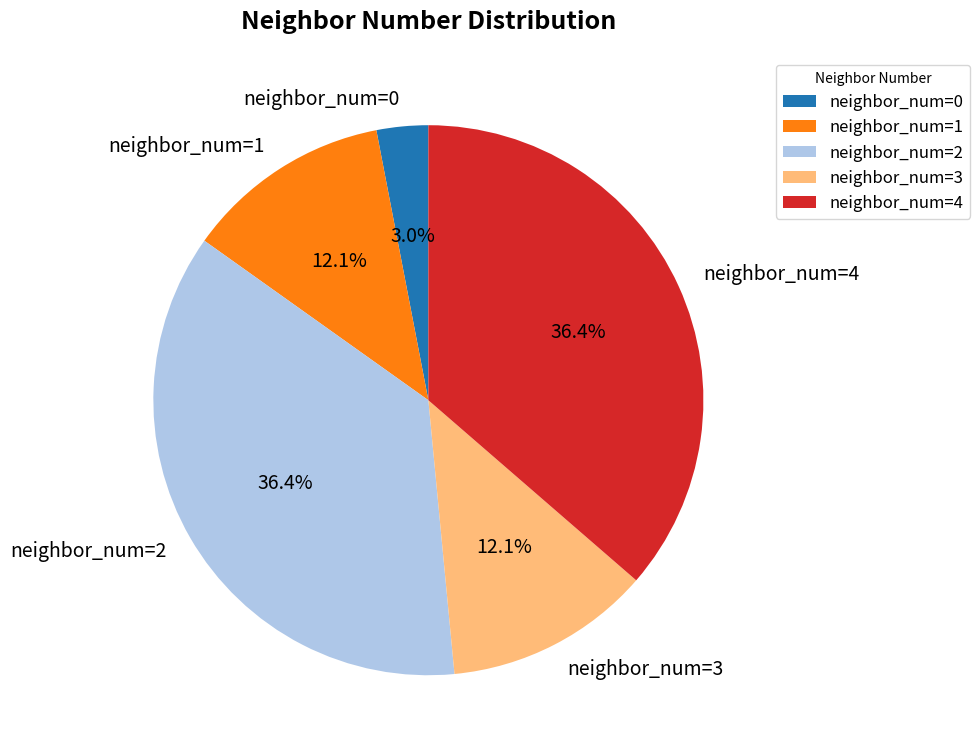

Which has a higher value, neighbor_num=3 or neighbor_num=0?

neighbor_num=3